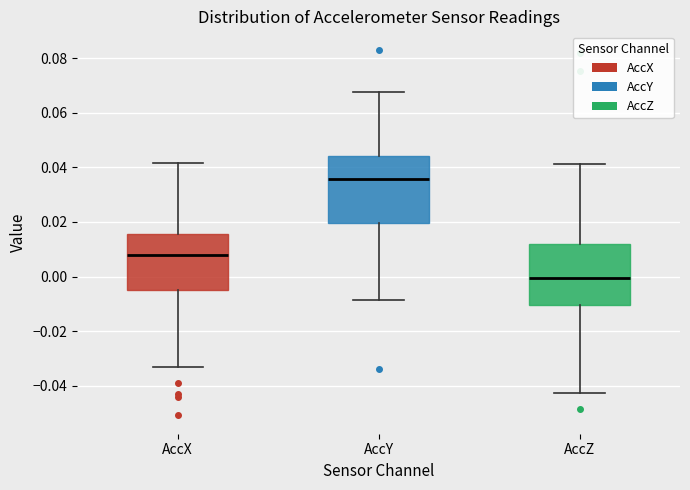

Reading left to right, read every box against the y-axis: the position of its median line, the range the box covers, and the ends of its whiskers. The values are not printed on the chart, so give them approximately, as read against the axis.

AccX: median 0.008, box -0.004 to 0.016, whiskers -0.034 to 0.042
AccY: median 0.036, box 0.020 to 0.044, whiskers -0.008 to 0.068
AccZ: median 0.000, box -0.010 to 0.012, whiskers -0.042 to 0.042